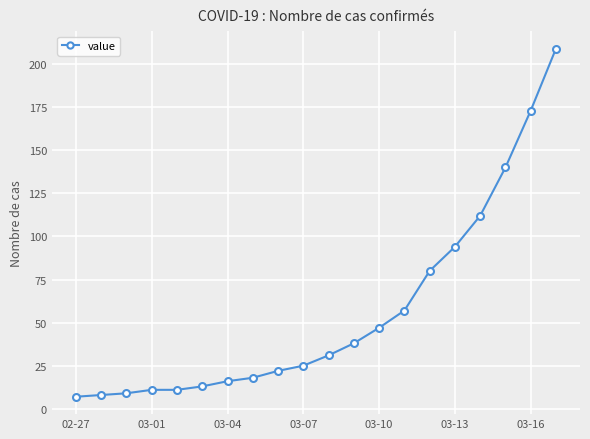

Reading right to left, what are all the values shown in this chart?

209	173	140	112	94	80	57	47	38	31	25	22	18	16	13	11	11	9	8	7